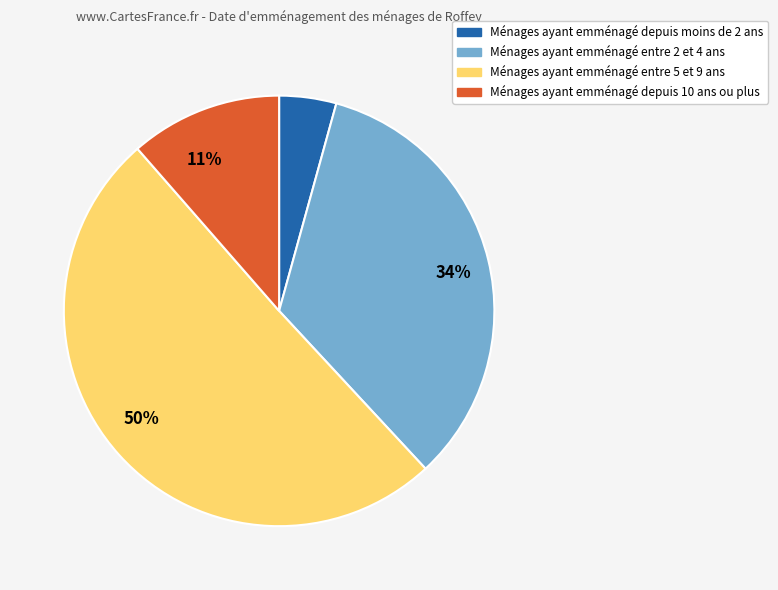

To the nearest percent, what is the average slice percentage?

25%